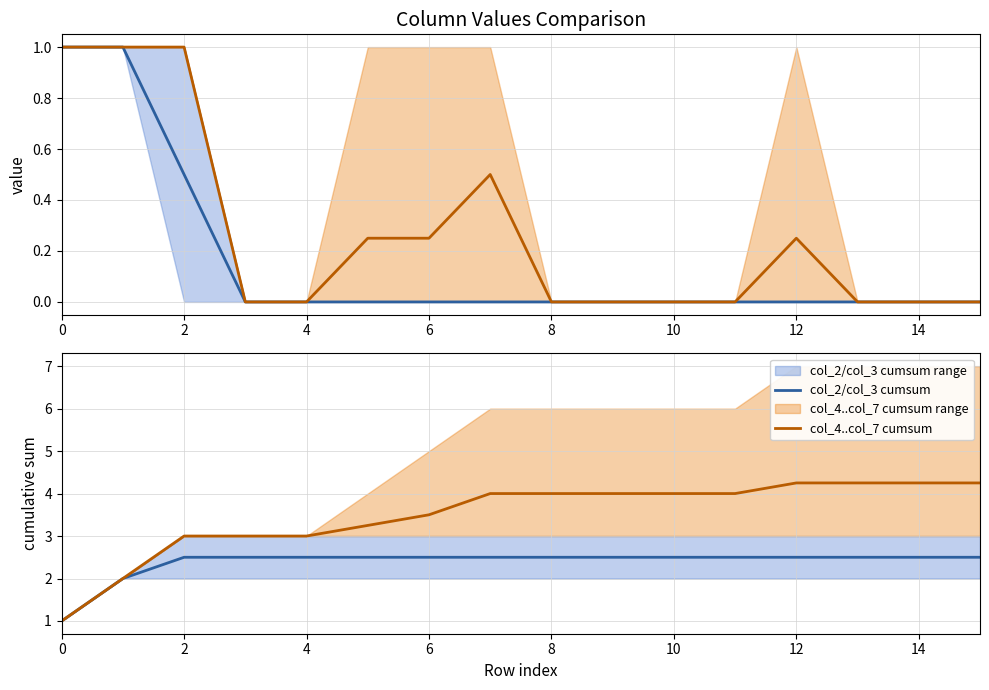

How many data points in col_4..col_7 cumsum are less than 4?

7